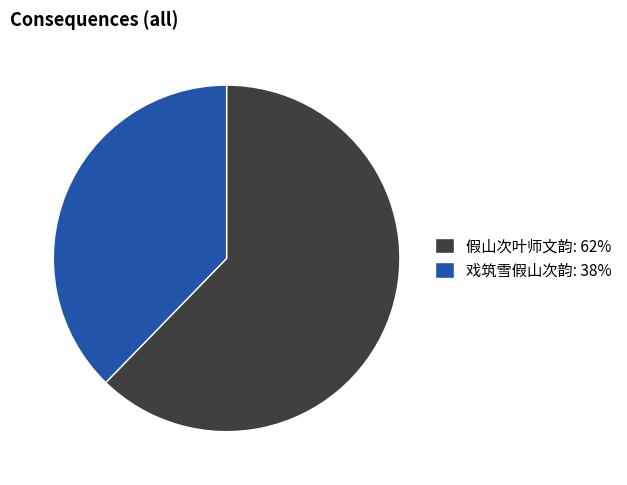

Count the number of slices in the pie.

2